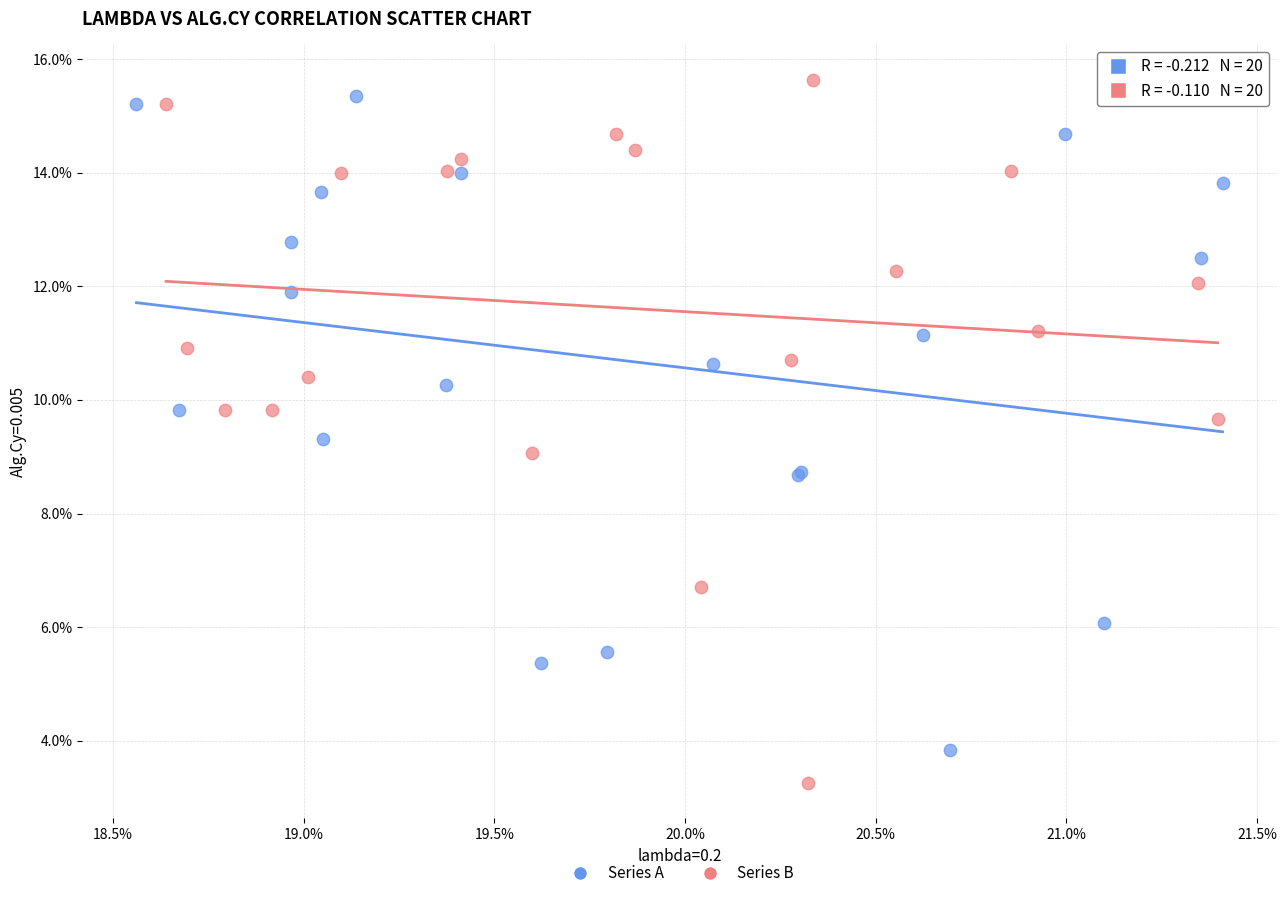

What are all the series names shown in the legend?

Series A, Series B